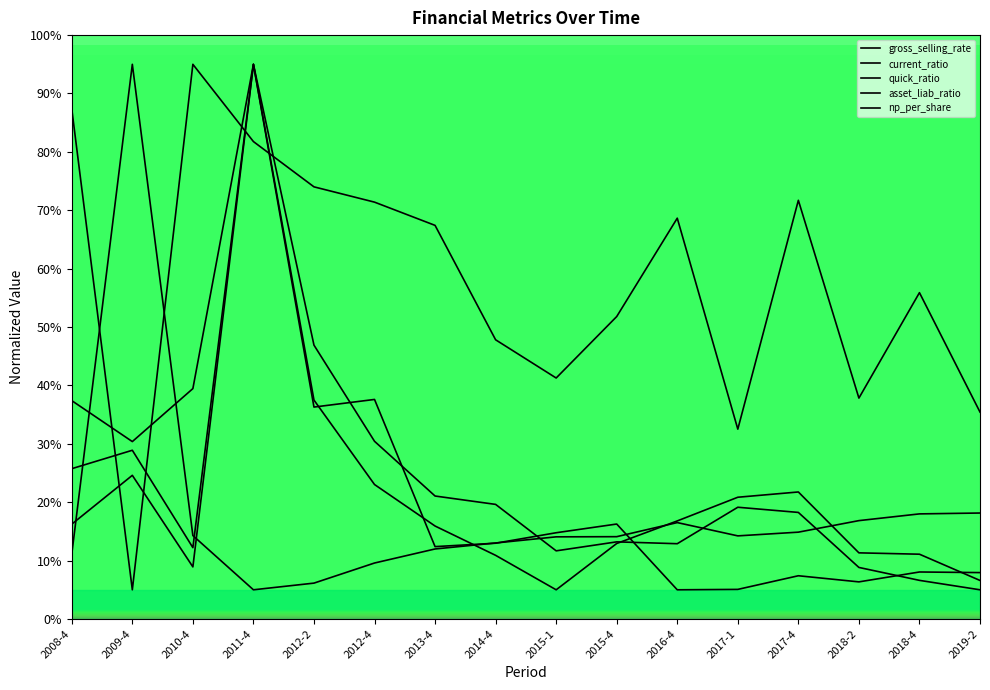

Which series changed the most between 2008-4 and 2013-4?

np_per_share